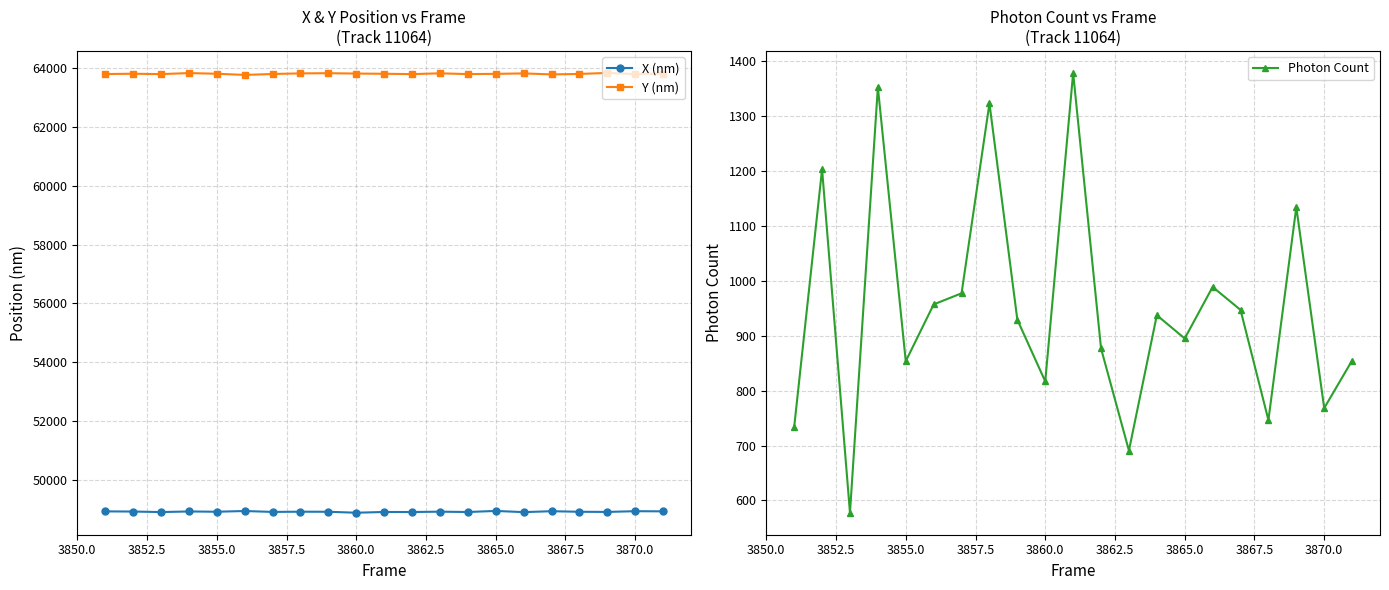

What is the lowest value of the X (nm) series?

48874.8